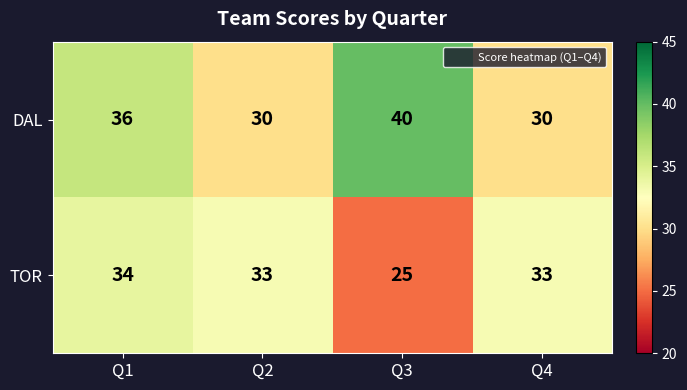

At which category does the chart reach its peak across all series?

Q3